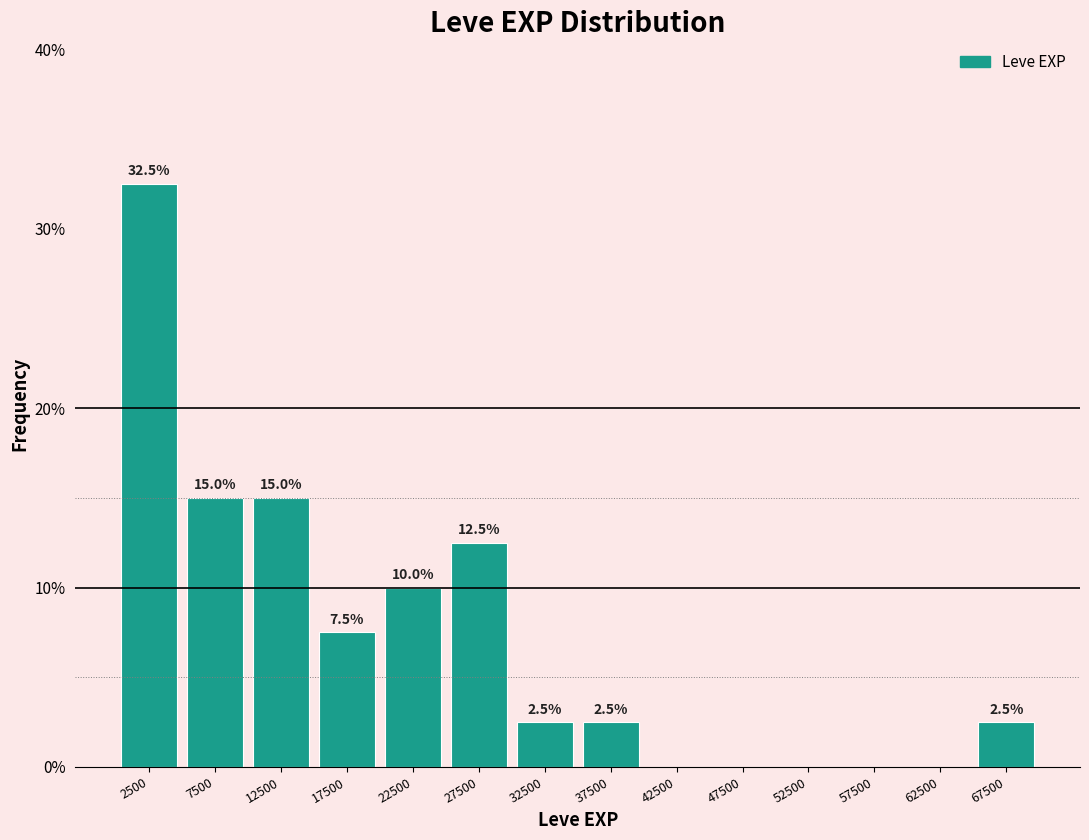

Which range on the x-axis has the tallest bar?

0 to 5000